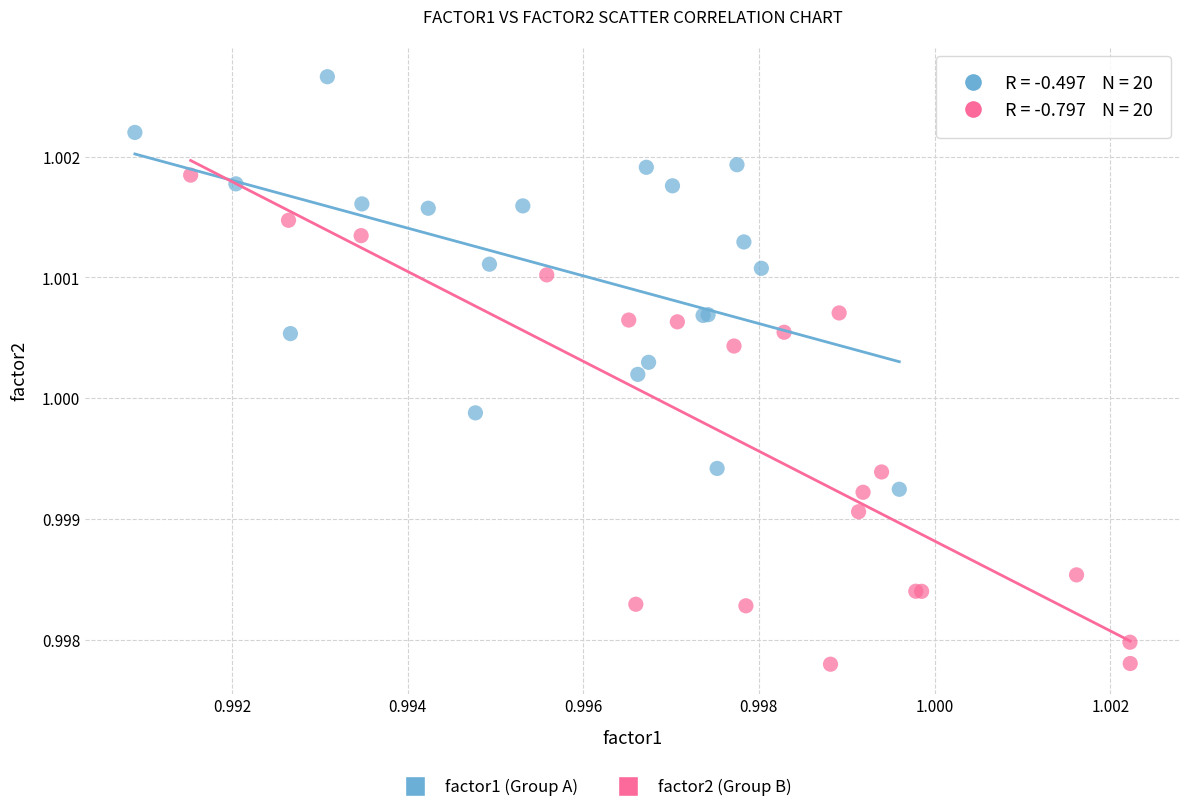

Which series has the widest spread of Y values?

factor2 (Group B)